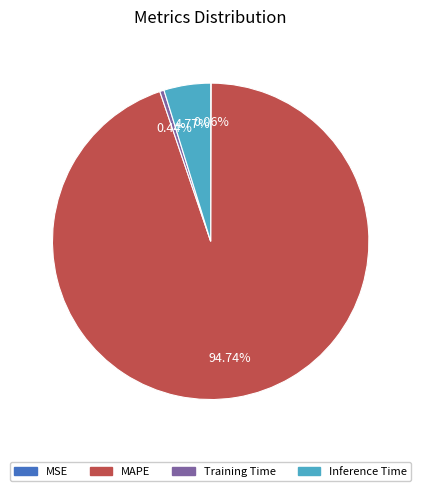

Is there a majority slice in this chart?

Yes